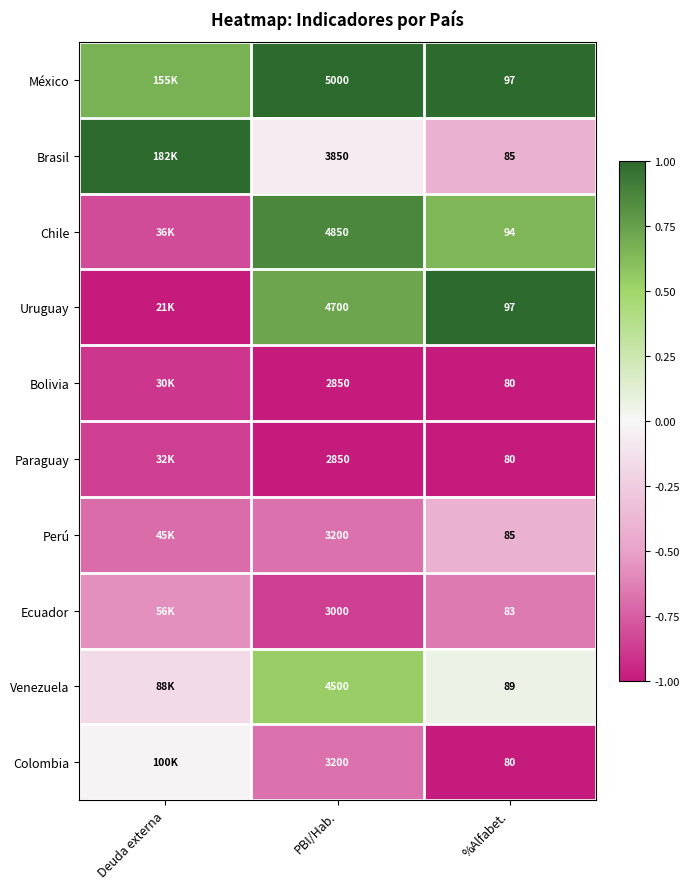

What is the sum of all Paraguay values?

-2.9